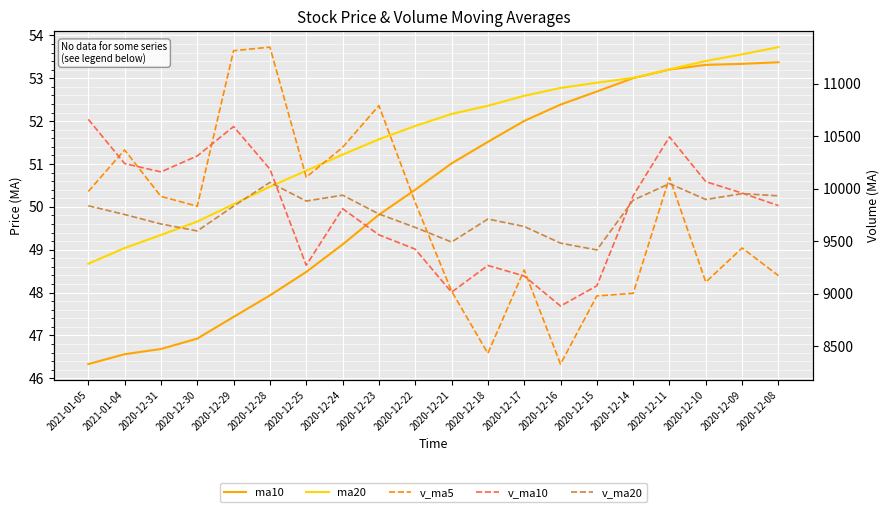

The v_ma5 series shows 8332.4 at 2020-12-16. True or false?

True